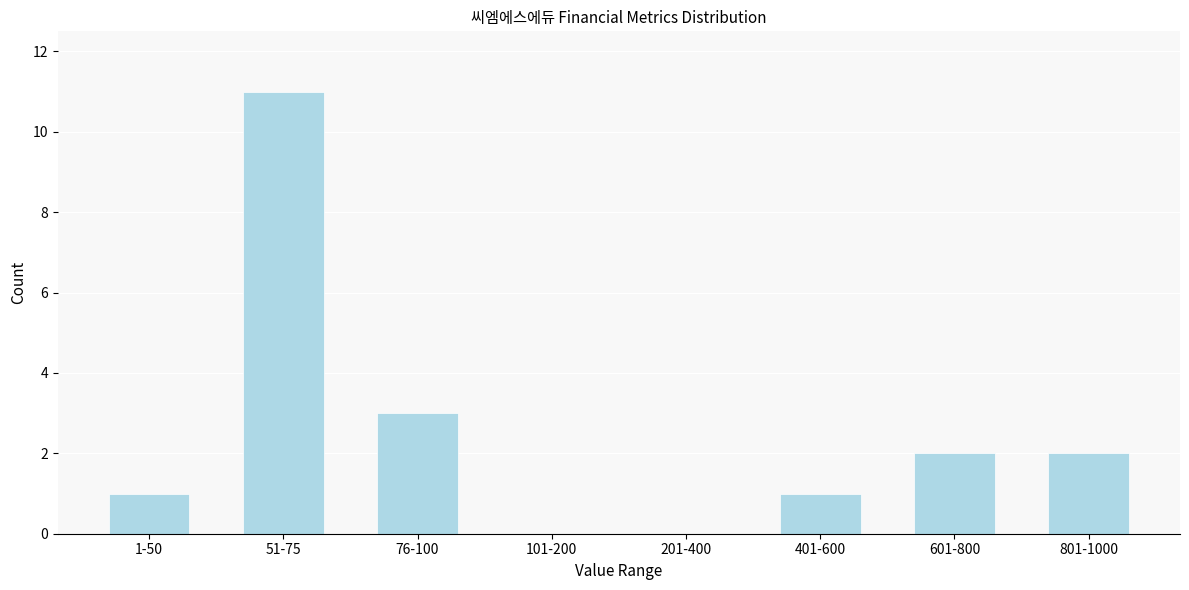

Reading right to left, what are all the values shown in this chart?

801-1000=2	601-800=2	401-600=1	201-400=0	101-200=0	76-100=3	51-75=11	1-50=1